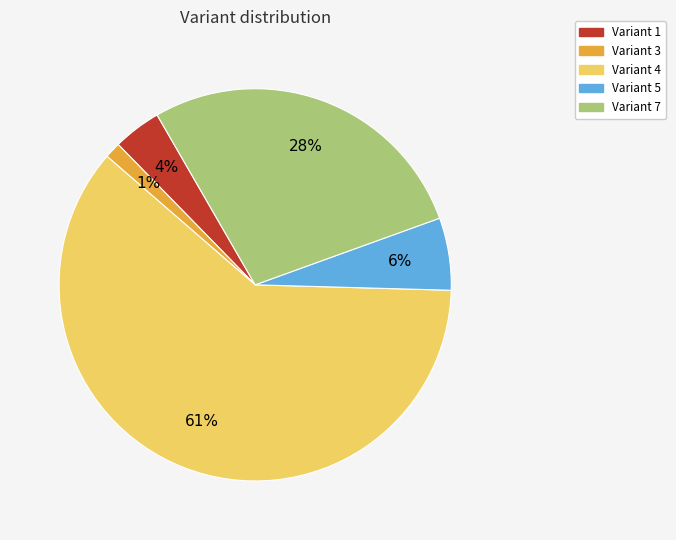

Is there any slice that represents more than half of the pie?

Yes